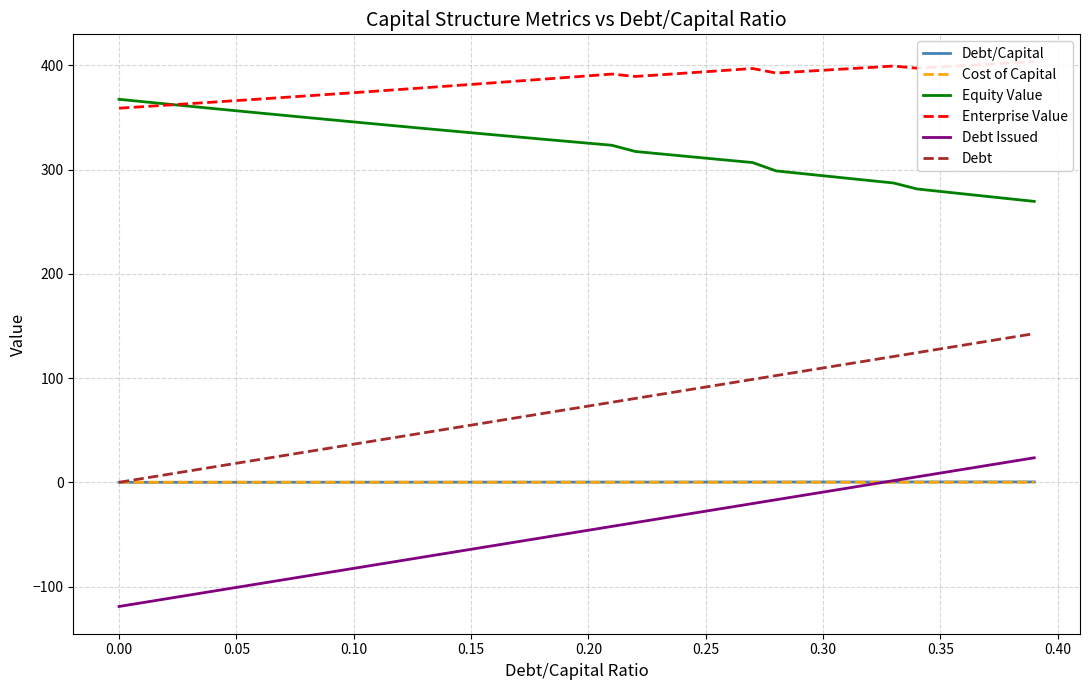

What is the sum of all Enterprise Value values?

15382.6